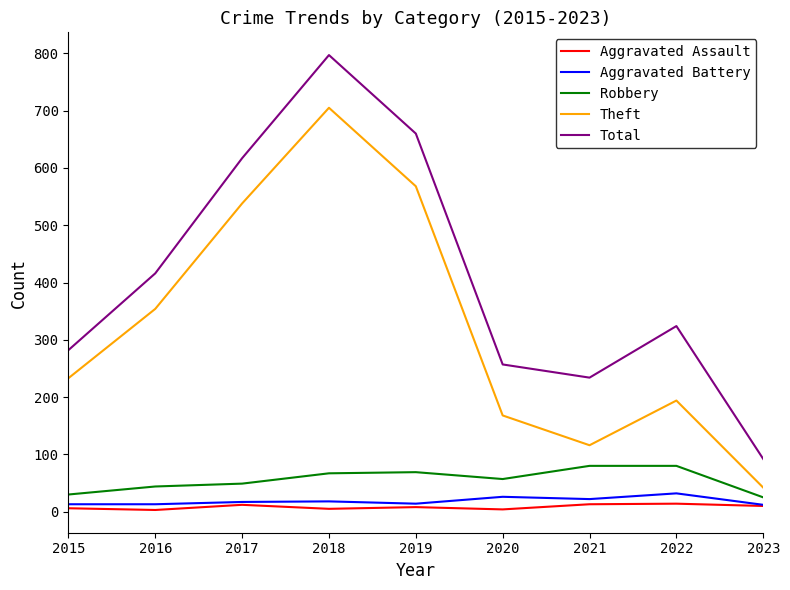

Does the chart have visible grid lines?

No